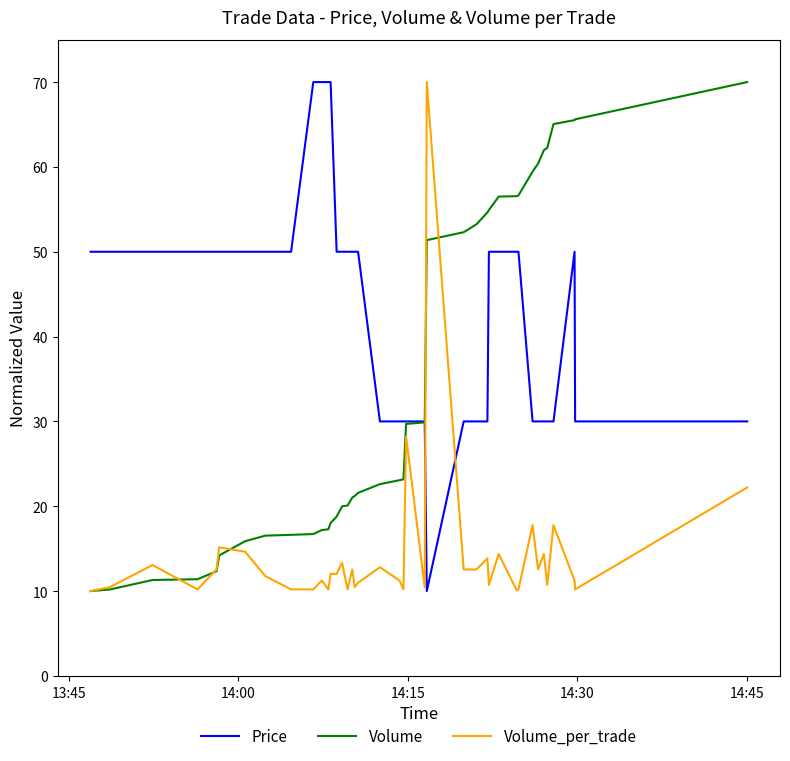

What is the maximum value for Price?

70.0